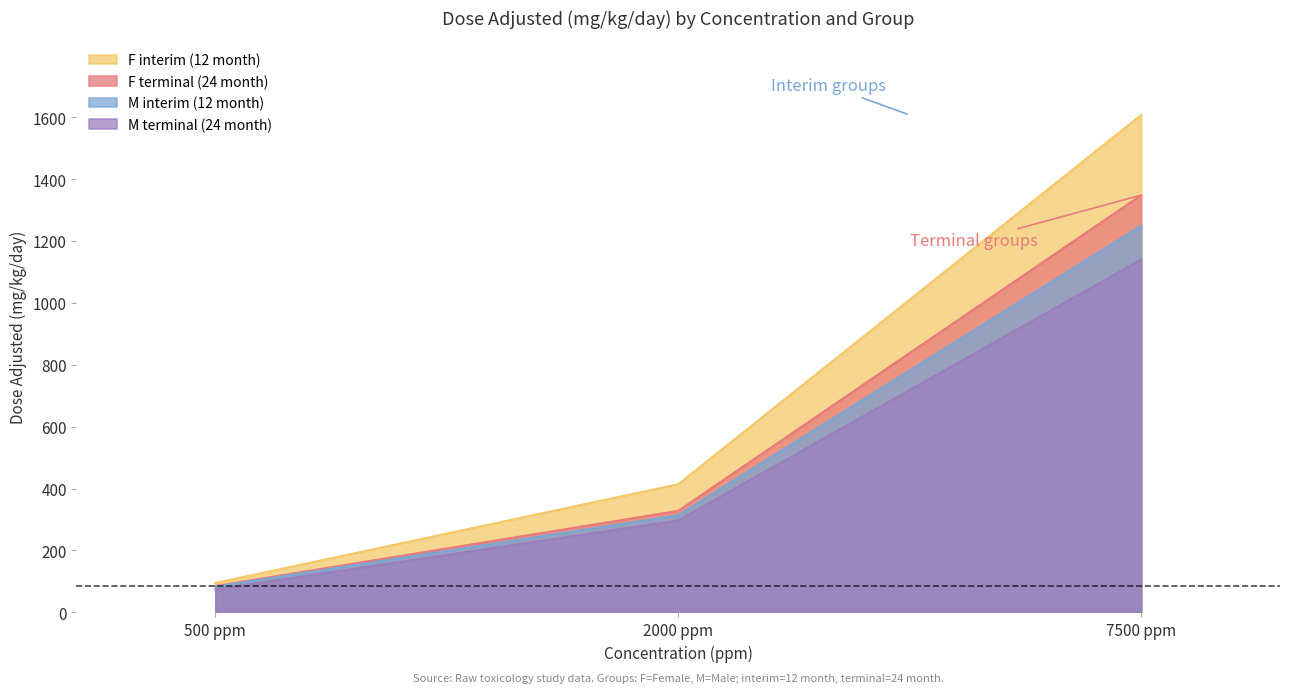

What is the label of the 3rd point from the right?

500 ppm